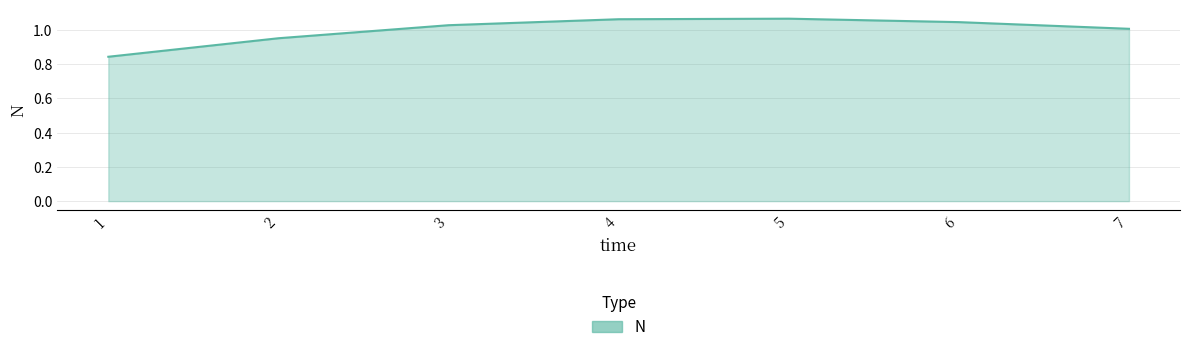

The value at 3 is 1.0. True or false?

True